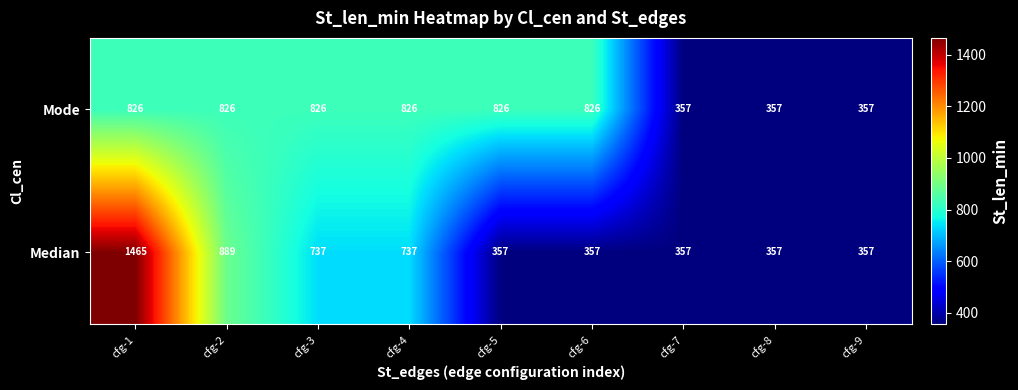

What is the minimum value shown in the chart?

357